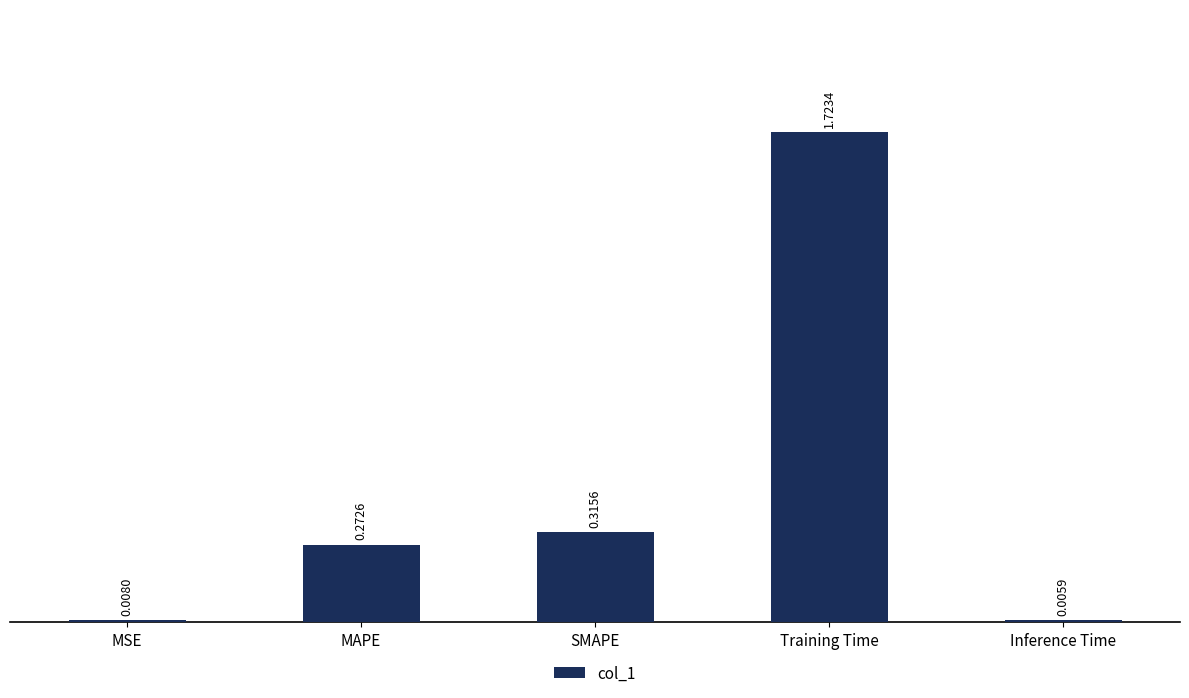

What is the sum of all values?

2.3